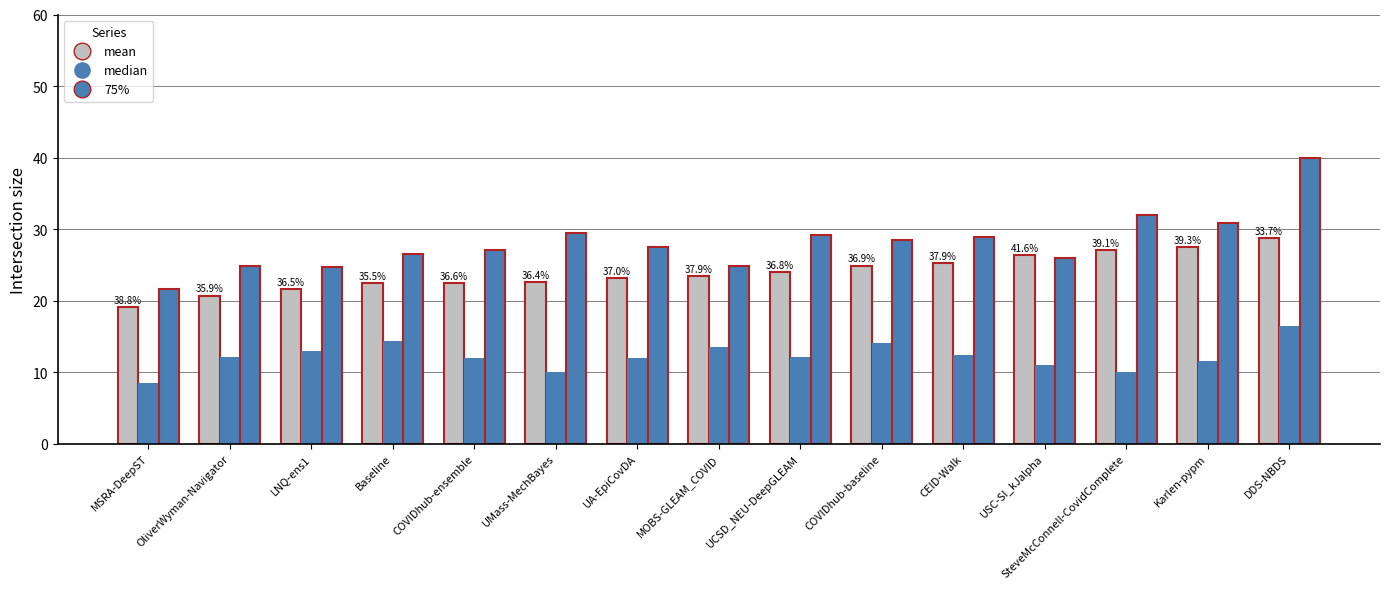

List the labels in order of mean value, largest first.

DDS-NBDS, Karlen-pypm, SteveMcConnell-CovidComplete, USC-SI_kJalpha, CEID-Walk, COVIDhub-baseline, UCSD_NEU-DeepGLEAM, MOBS-GLEAM_COVID, UA-EpiCovDA, UMass-MechBayes, Baseline, COVIDhub-ensemble, LNQ-ens1, OliverWyman-Navigator, MSRA-DeepST